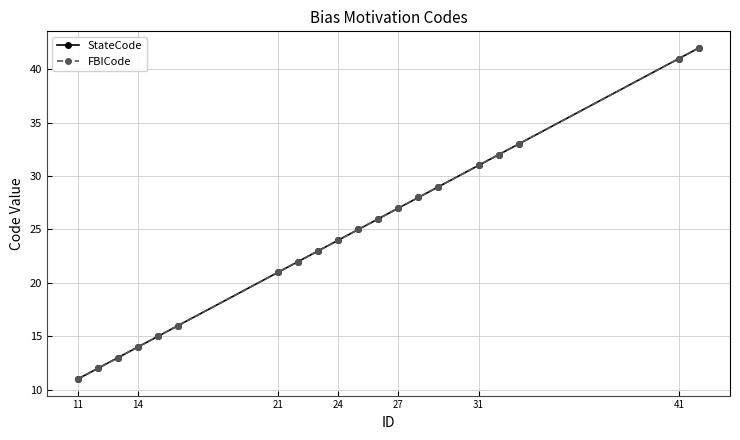

Is this an area chart (filled region under the line)?

No